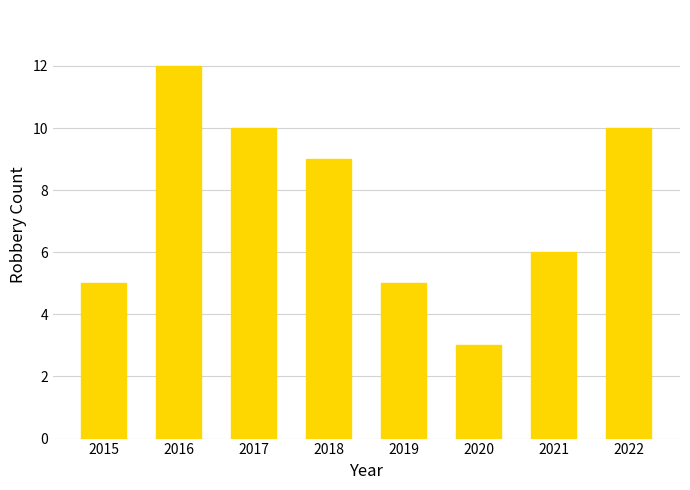

How many bars are there in total?

8